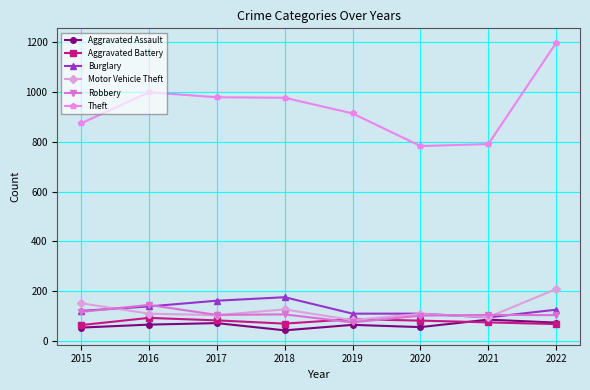

At how many categories does at least one series exceed 1127?

1